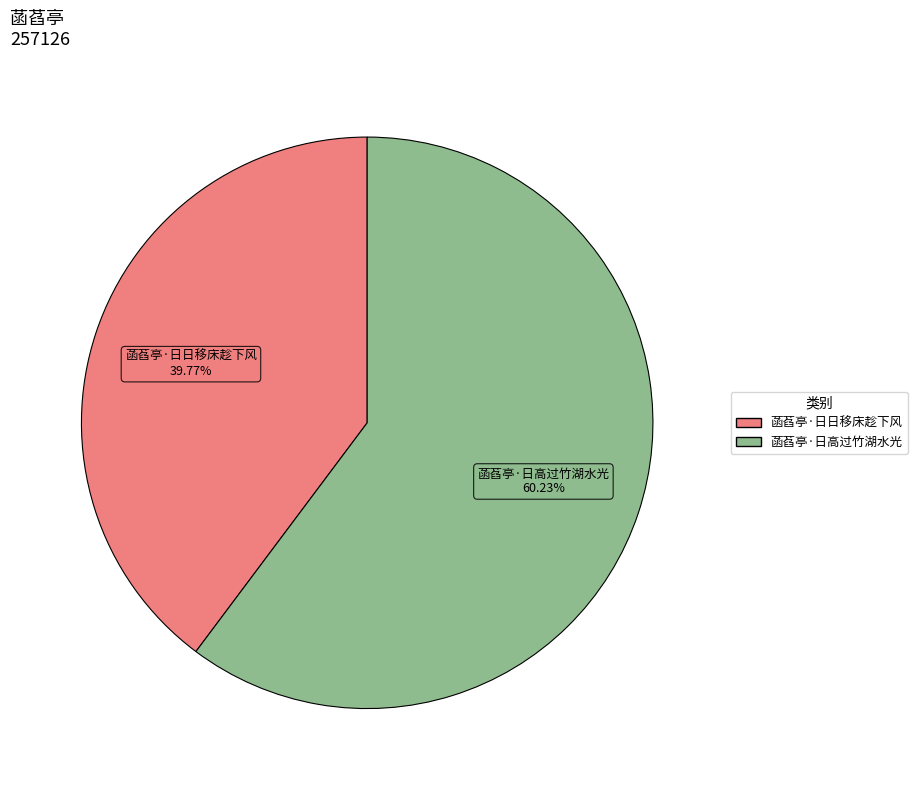

Which category has the biggest portion of the pie?

菡萏亭·日高过竹湖水光